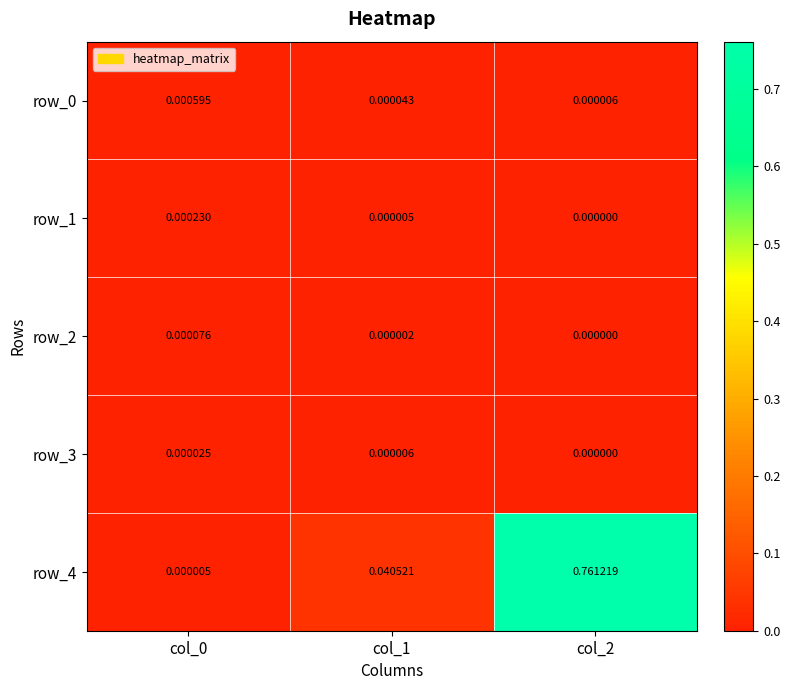

Is the value of row_3 at col_0 greater than the value of row_4 at col_1?

No